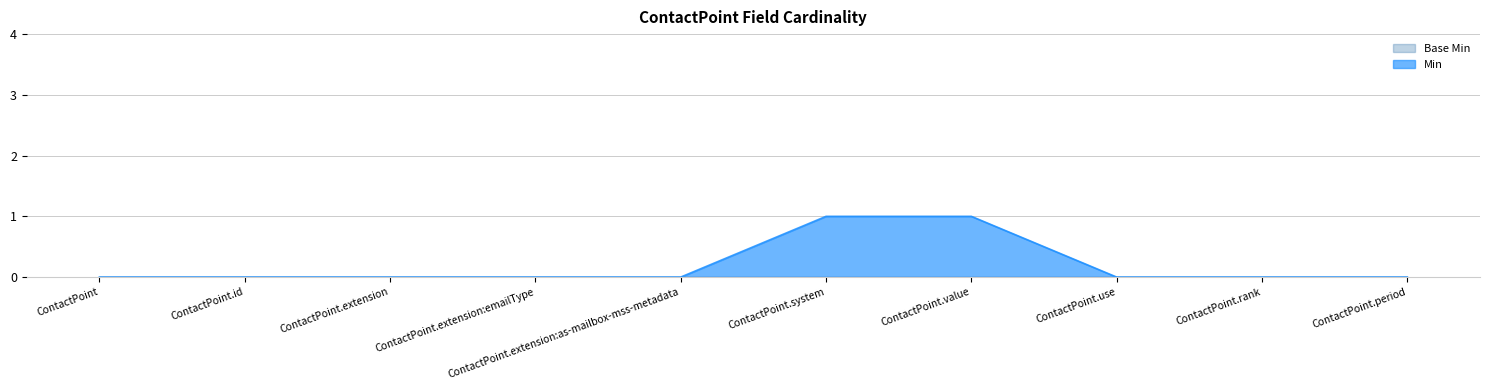

The value of Min at ContactPoint.extension:as-mailbox-mss-metadata is 1. True or false?

False